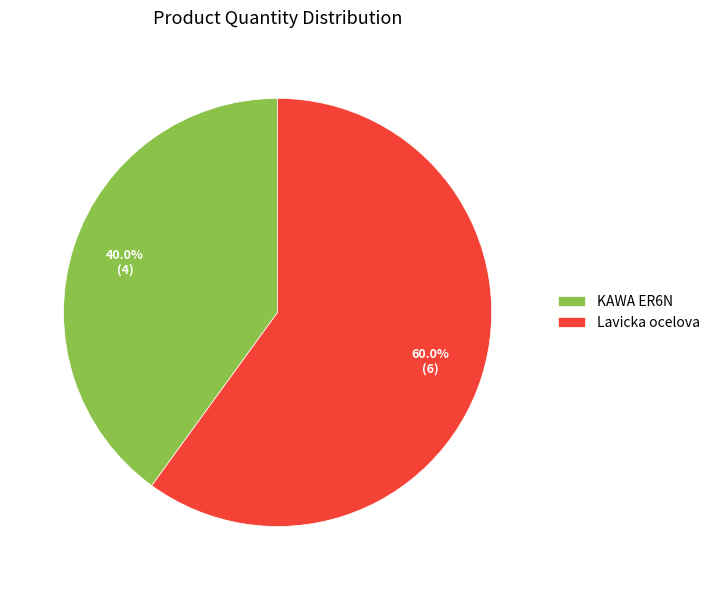

What is the smallest slice in the pie chart?

KAWA ER6N